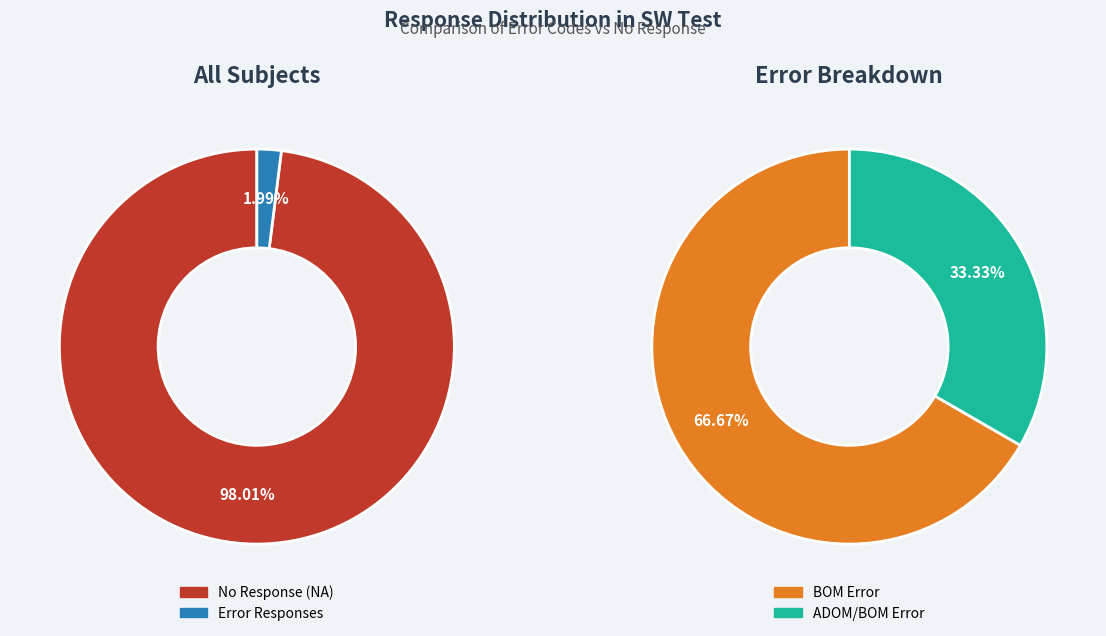

What is the ratio of the value at bom to the value at adom/bom?

2.0